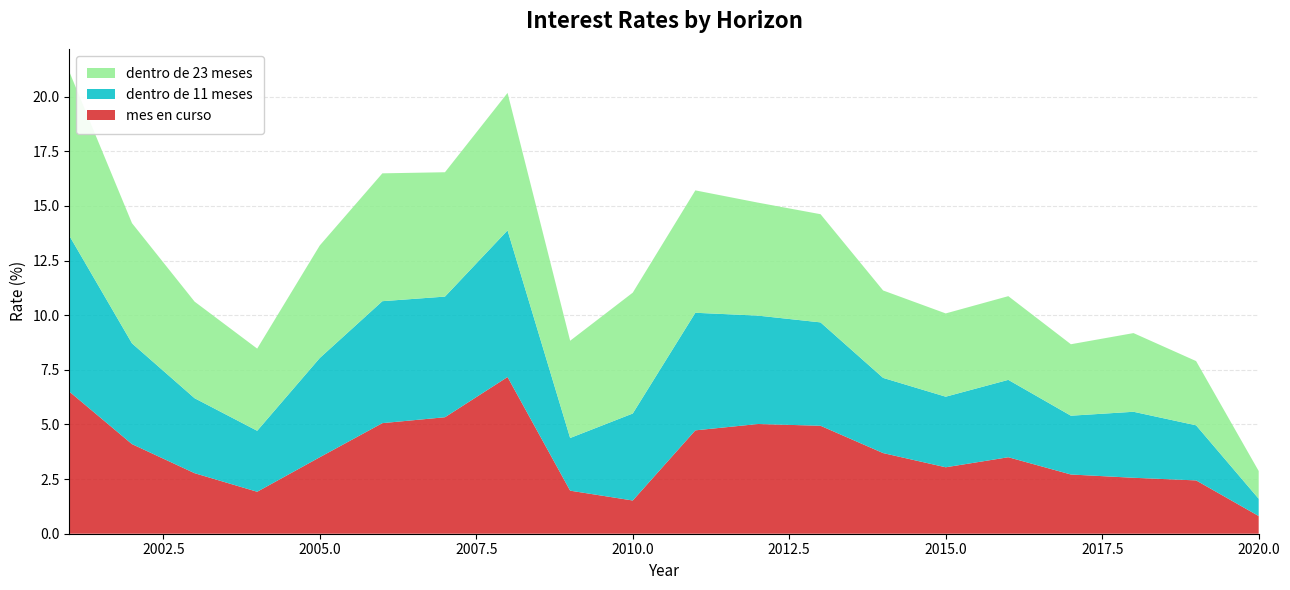

Reading left to right, transcribe all the data shown in this chart.

mes en curso: 2001=6.5	2002=4.1	2003=2.8	2004=1.9	2005=3.5	2006=5.1	2007=5.3	2008=7.2	2009=2.0	2010=1.5	2011=4.7	2012=5.0	2013=4.9	2014=3.7	2015=3.0	2016=3.5	2017=2.7	2018=2.6	2019=2.4	2020=0.8
dentro de 11 meses: 2001=7.1	2002=4.6	2003=3.4	2004=2.8	2005=4.5	2006=5.6	2007=5.5	2008=6.7	2009=2.4	2010=4.0	2011=5.4	2012=5.0	2013=4.7	2014=3.4	2015=3.2	2016=3.5	2017=2.7	2018=3.0	2019=2.5	2020=0.8
dentro de 23 meses: 2001=7.5	2002=5.5	2003=4.4	2004=3.8	2005=5.2	2006=5.8	2007=5.7	2008=6.3	2009=4.5	2010=5.5	2011=5.6	2012=5.2	2013=5.0	2014=4.0	2015=3.8	2016=3.8	2017=3.3	2018=3.6	2019=2.9	2020=1.3